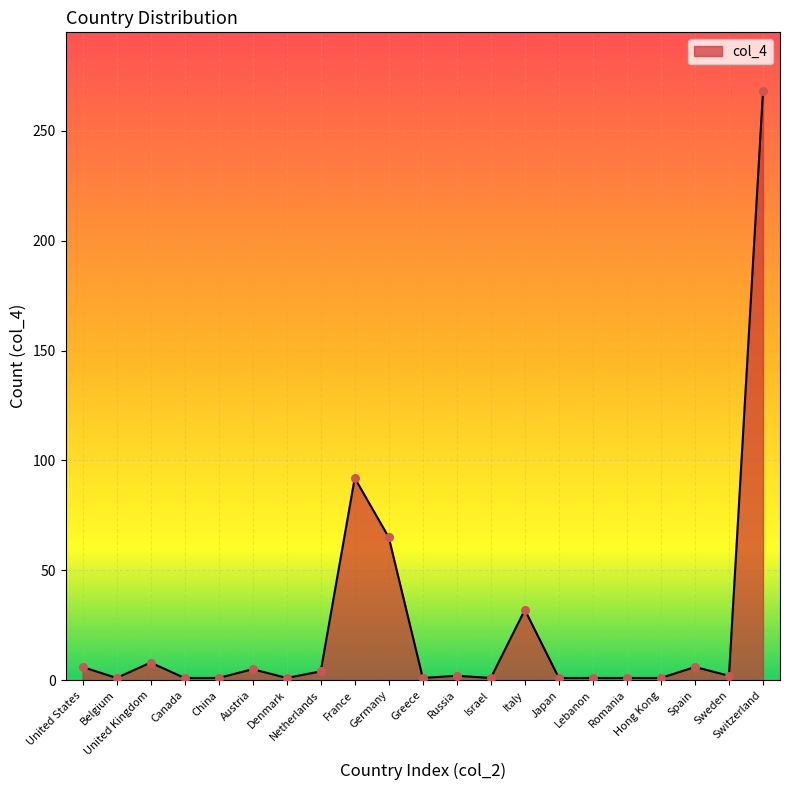

Which has a higher value, Germany or Greece?

Germany